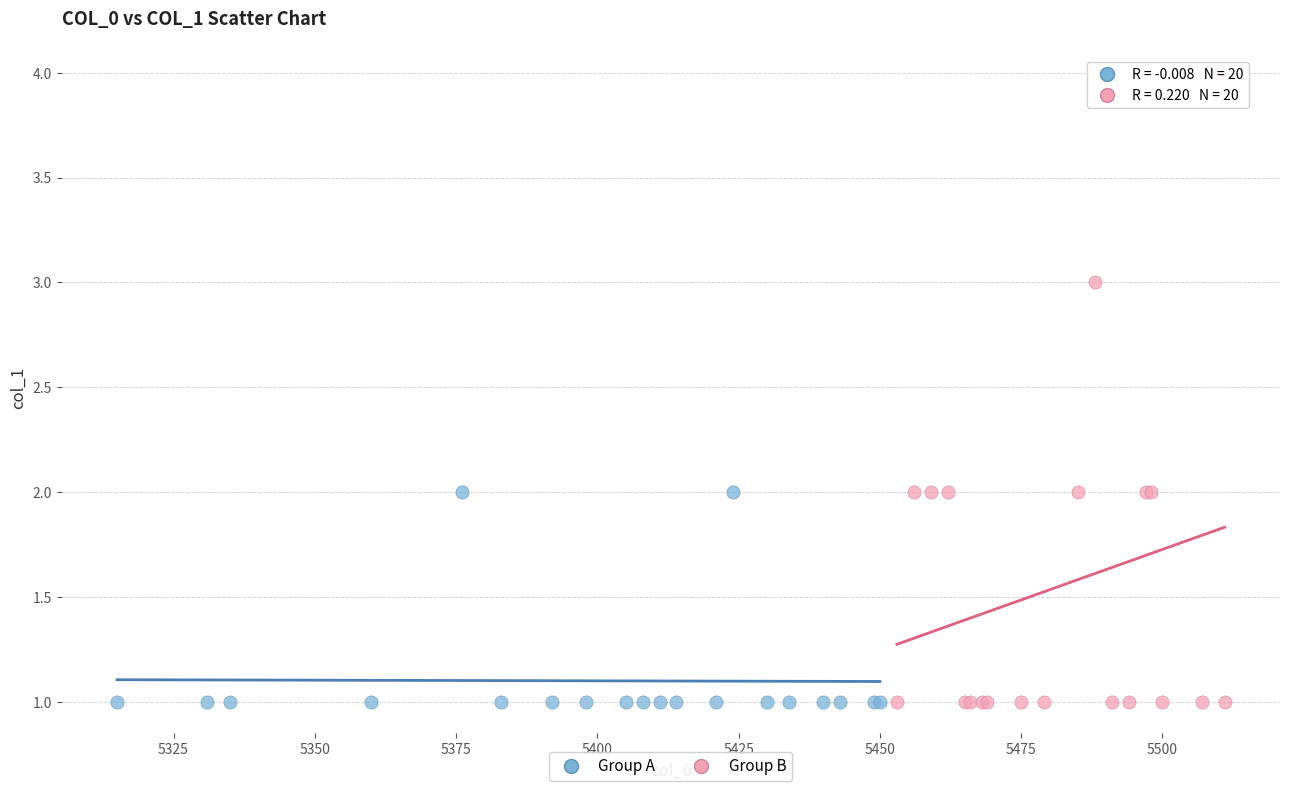

What are all the series names shown in the legend?

Group A, Group B